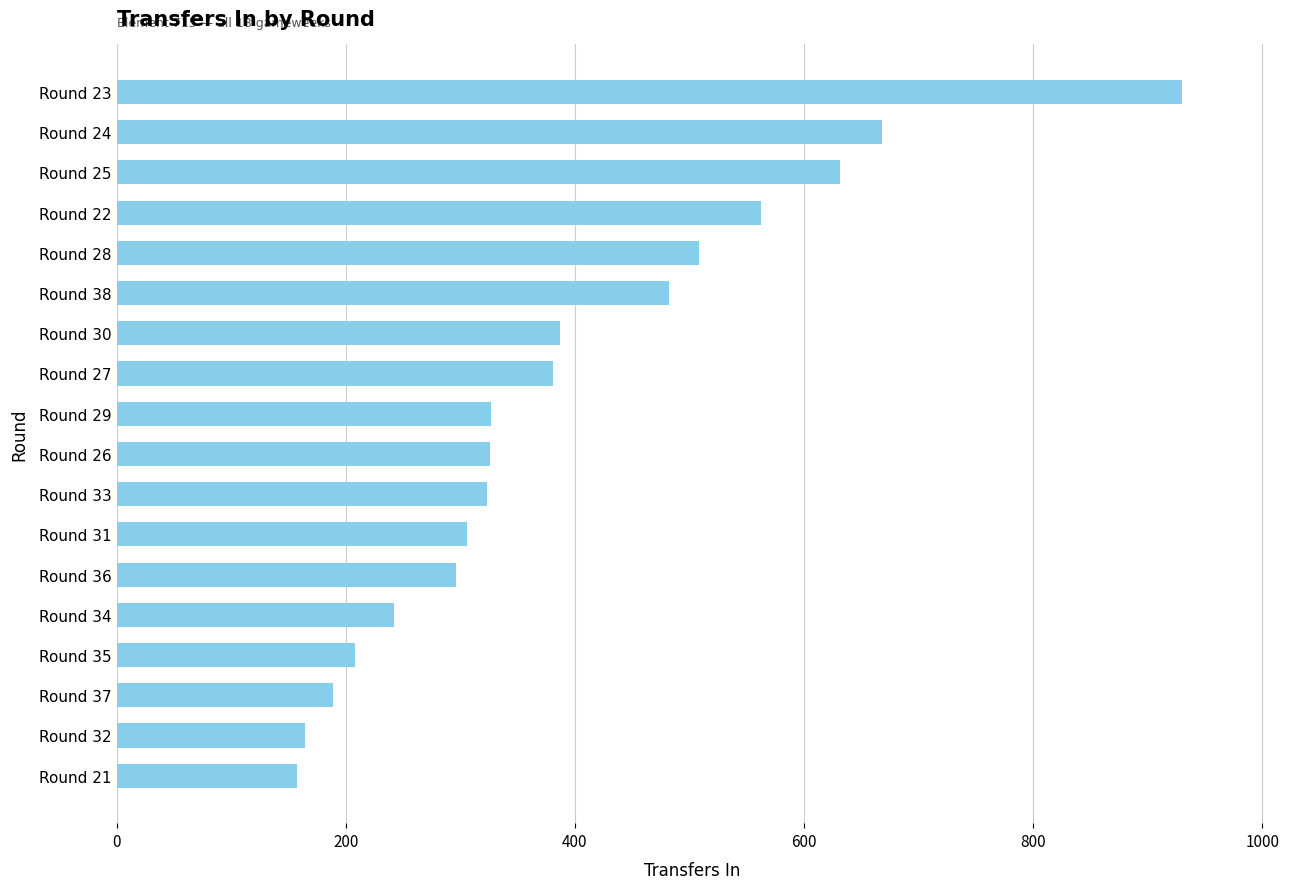

What is the change in value from Round 32 to Round 38?

+318